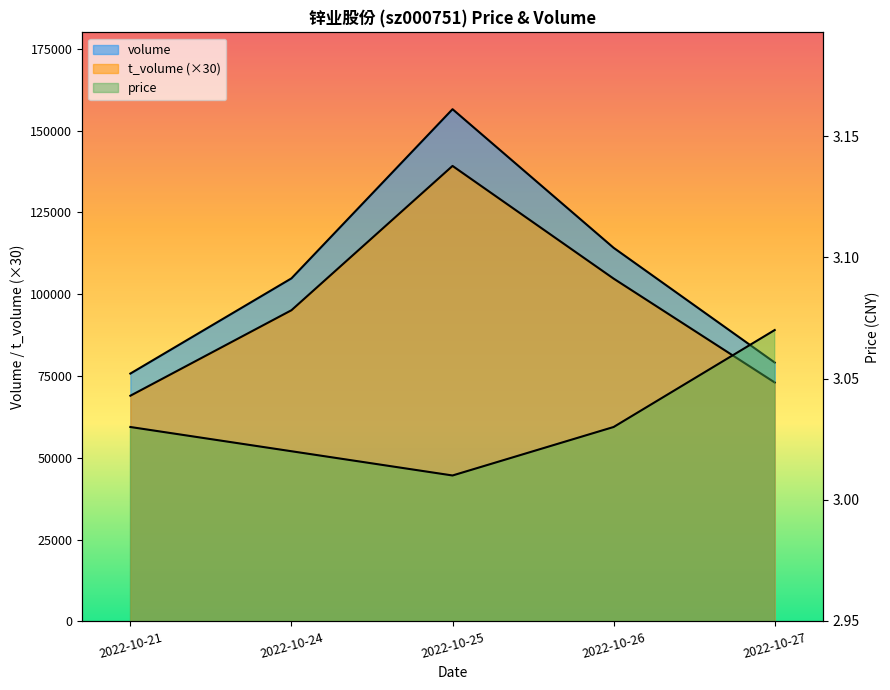

True or false: t_volume has a value of 46545.7 at 2022-10-21.

False